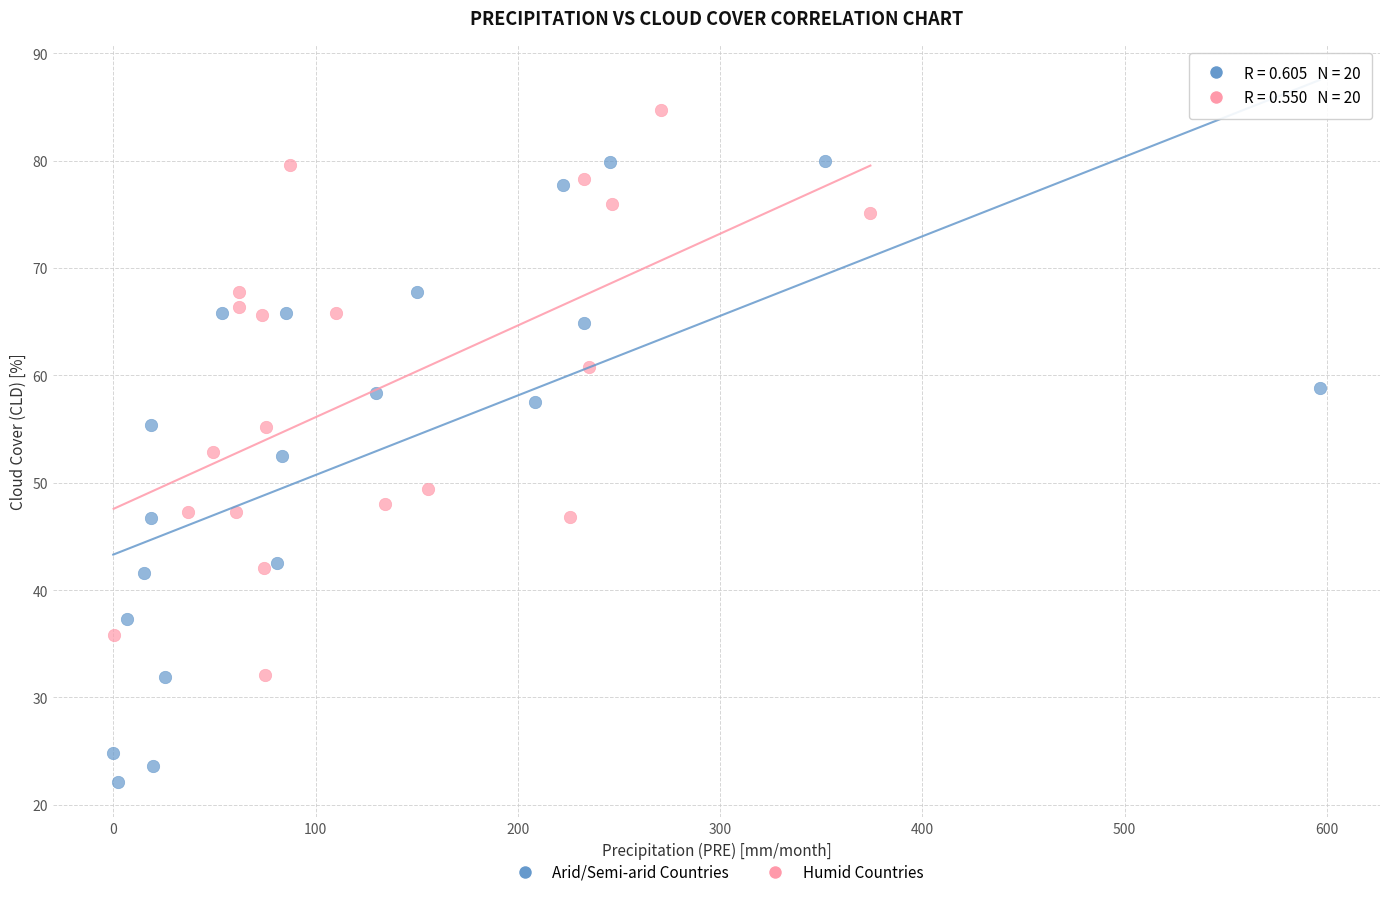

What are all the series names shown in the legend?

Arid/Semi-arid Countries, Humid Countries